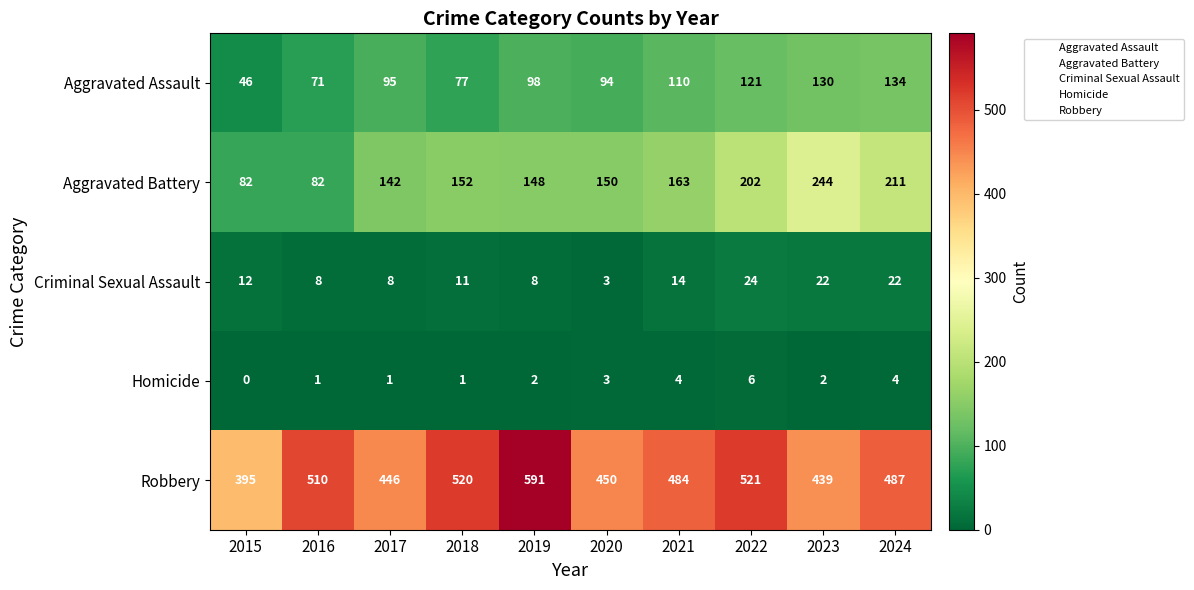

Which series has the largest range (max minus min)?

Robbery